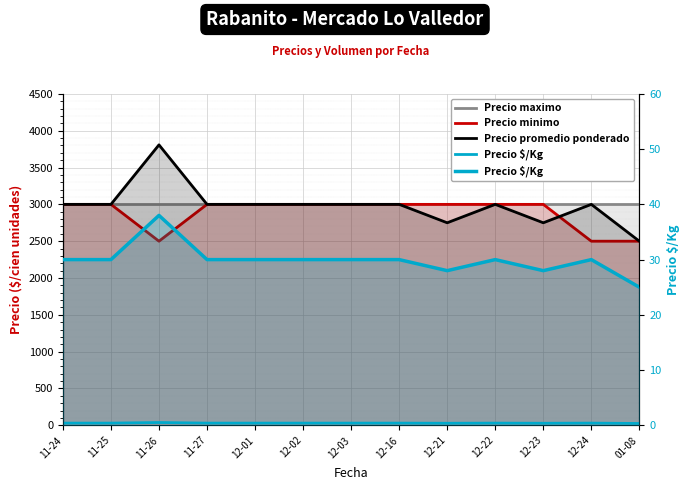

The Precio promedio ponderado series shows 4431 at 12-01. True or false?

False